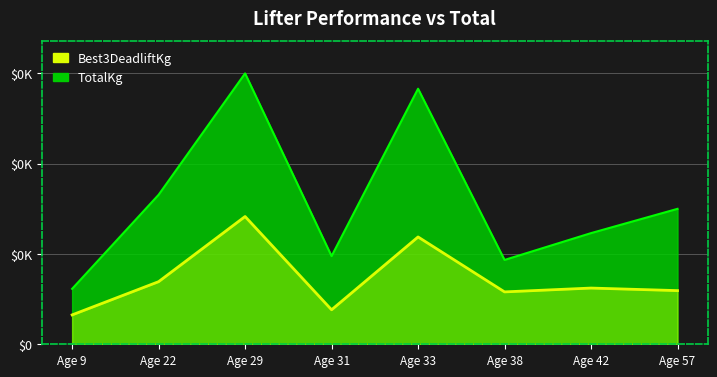

Reading left to right, list all the values displayed in this chart.

Best3DeadliftKg: 57.5	122.5	250.0	67.5	210.0	102.5	110.0	105.0
TotalKg: 108.5	292.5	530.0	172.5	500.0	165.0	217.5	265.0